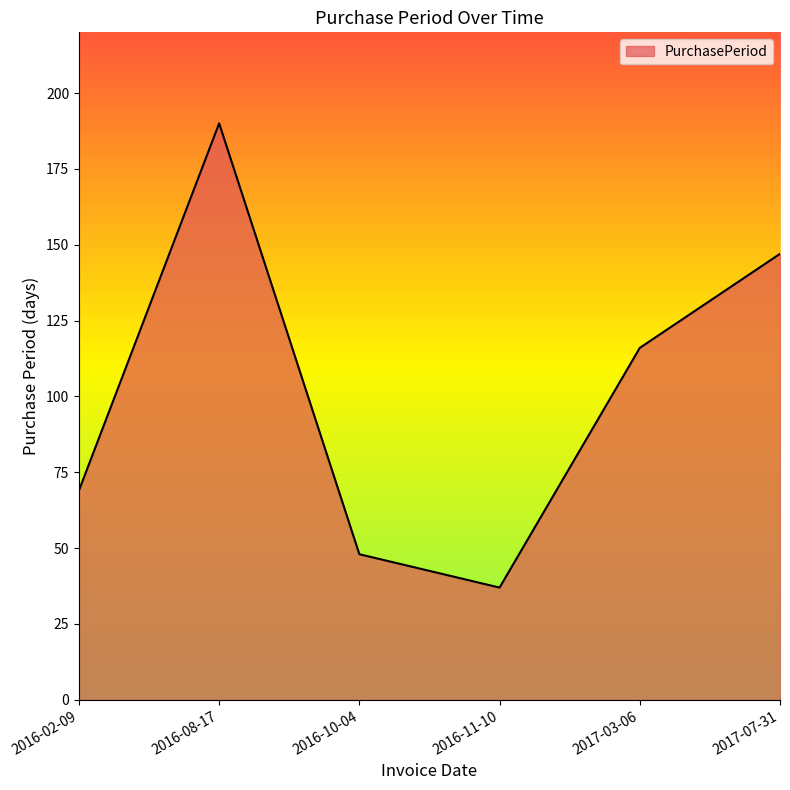

Reading right to left, transcribe all the data shown in this chart.

147	116	37	48	190	69